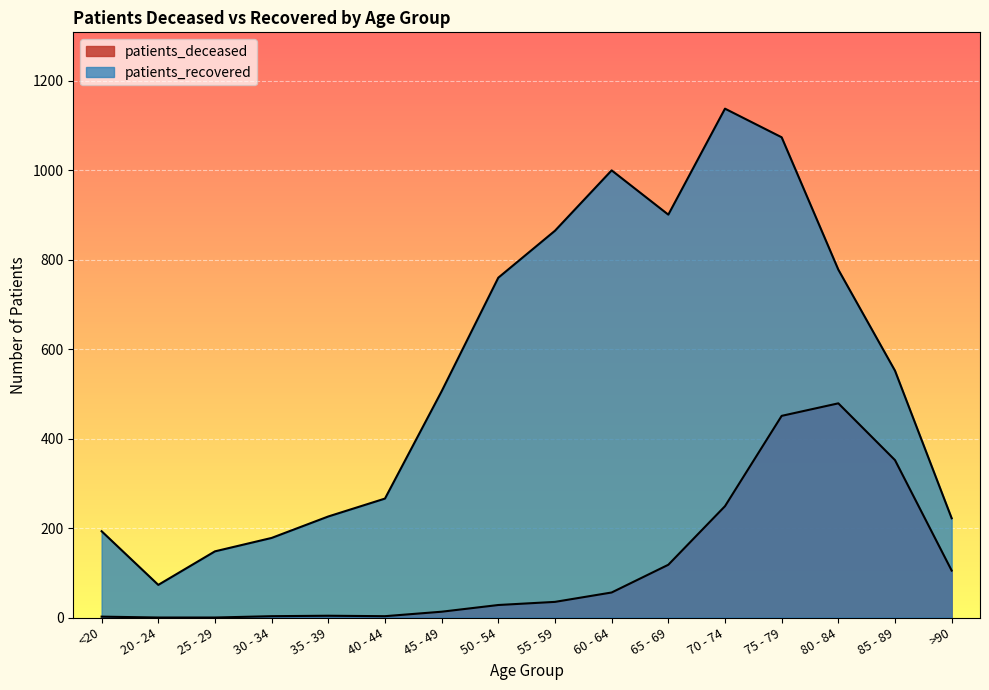

Which category has the highest value in the patients_recovered series?

70 - 74